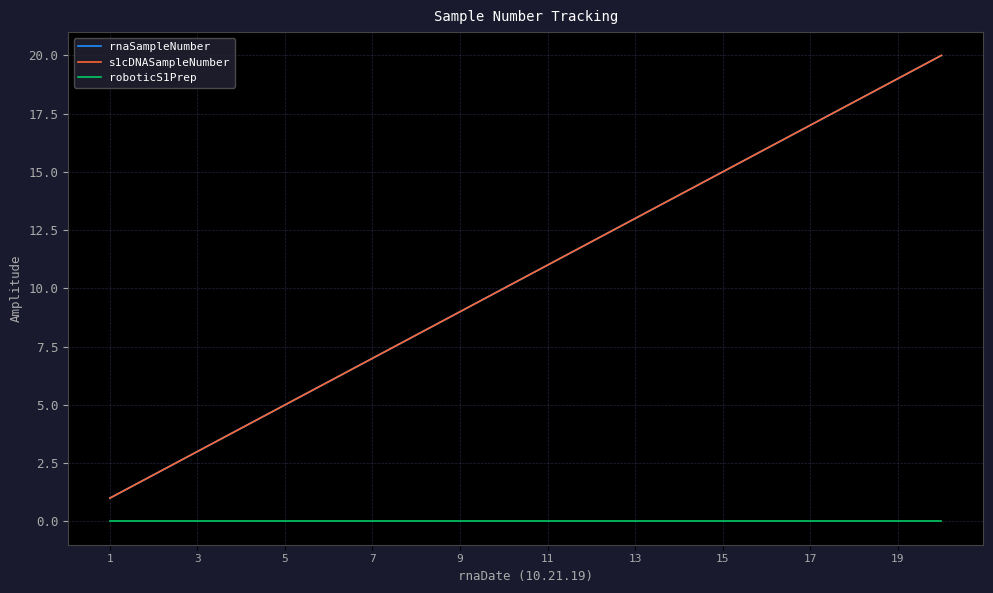

Does the chart have visible grid lines?

Yes